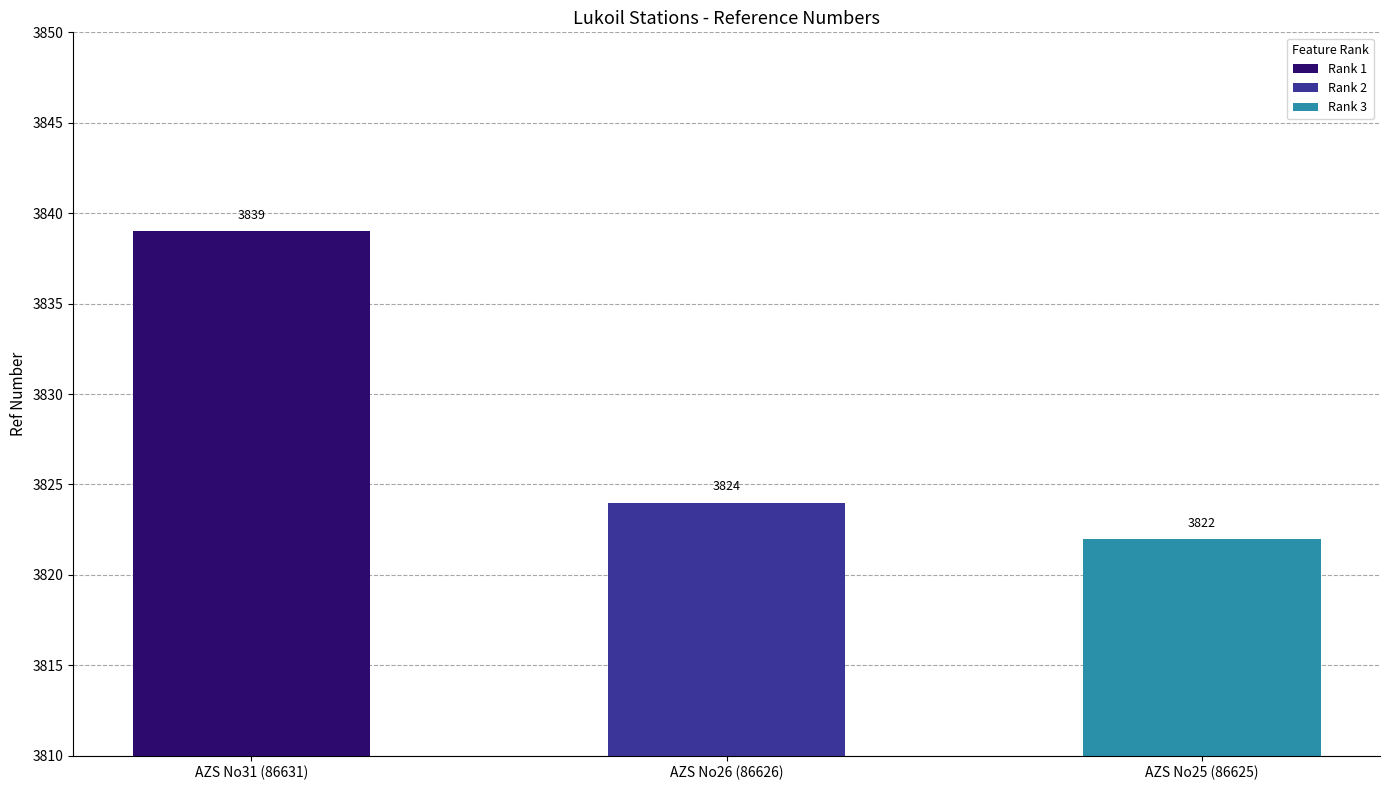

How many data points are less than 3824?

1